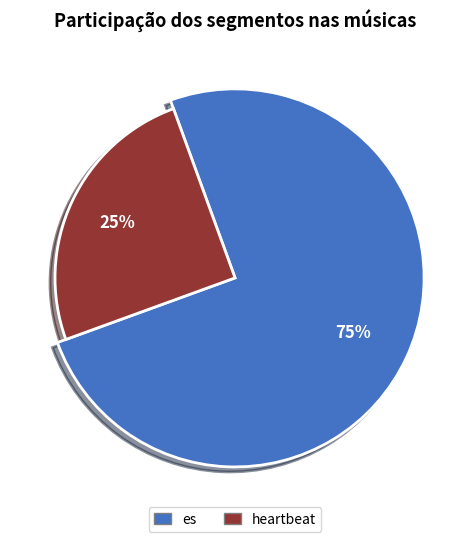

The heartbeat slice represents 25% of the pie. True or false?

True